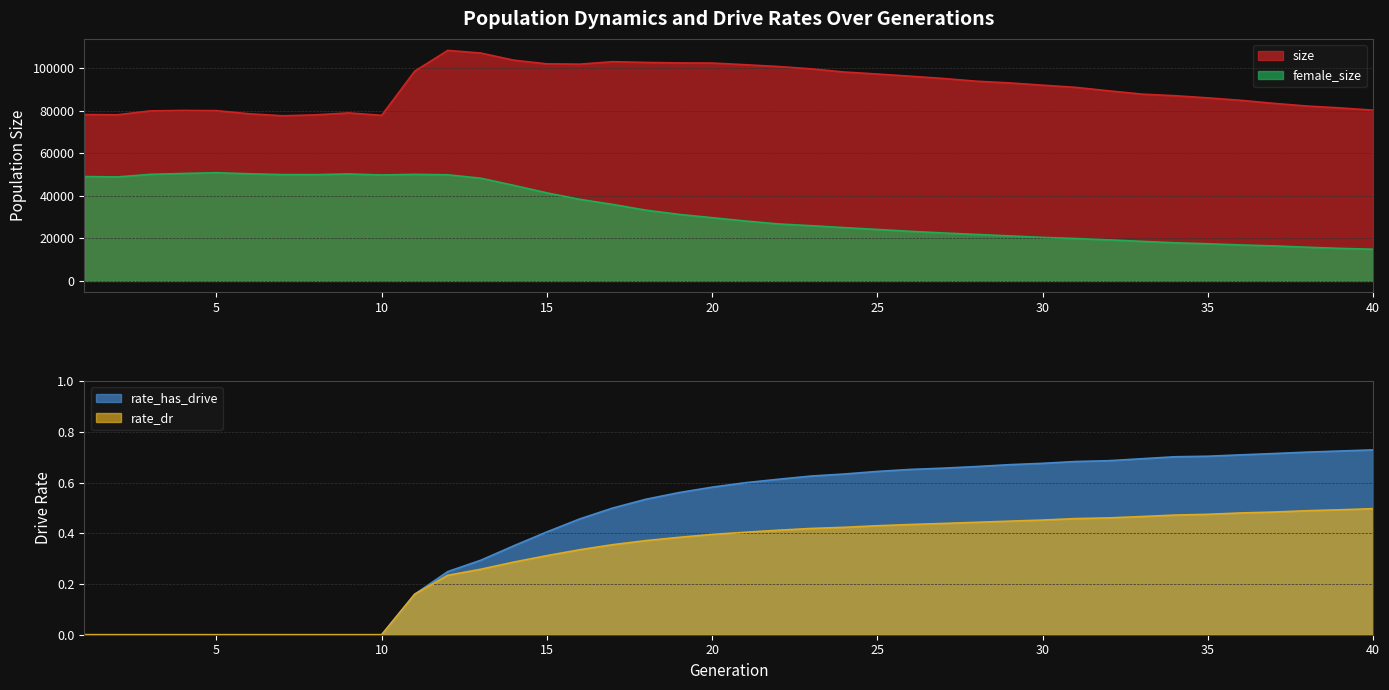

What value does the size series have at 13?

107134.0